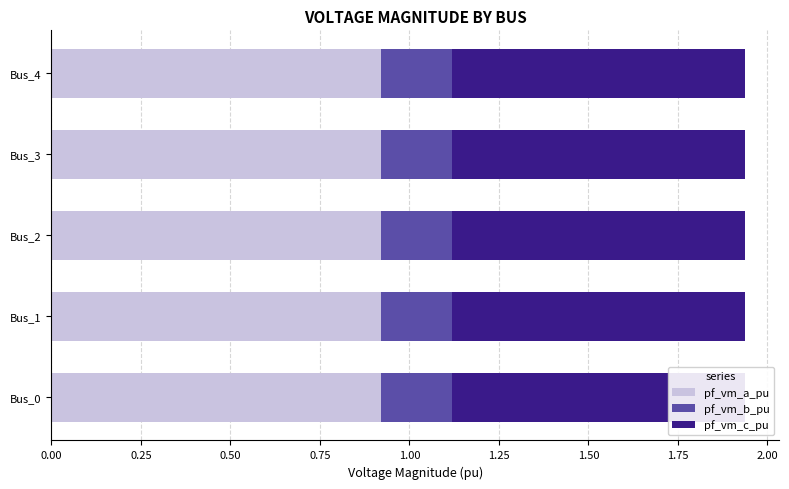

Which series has the largest total across all categories?

pf_vm_a_pu